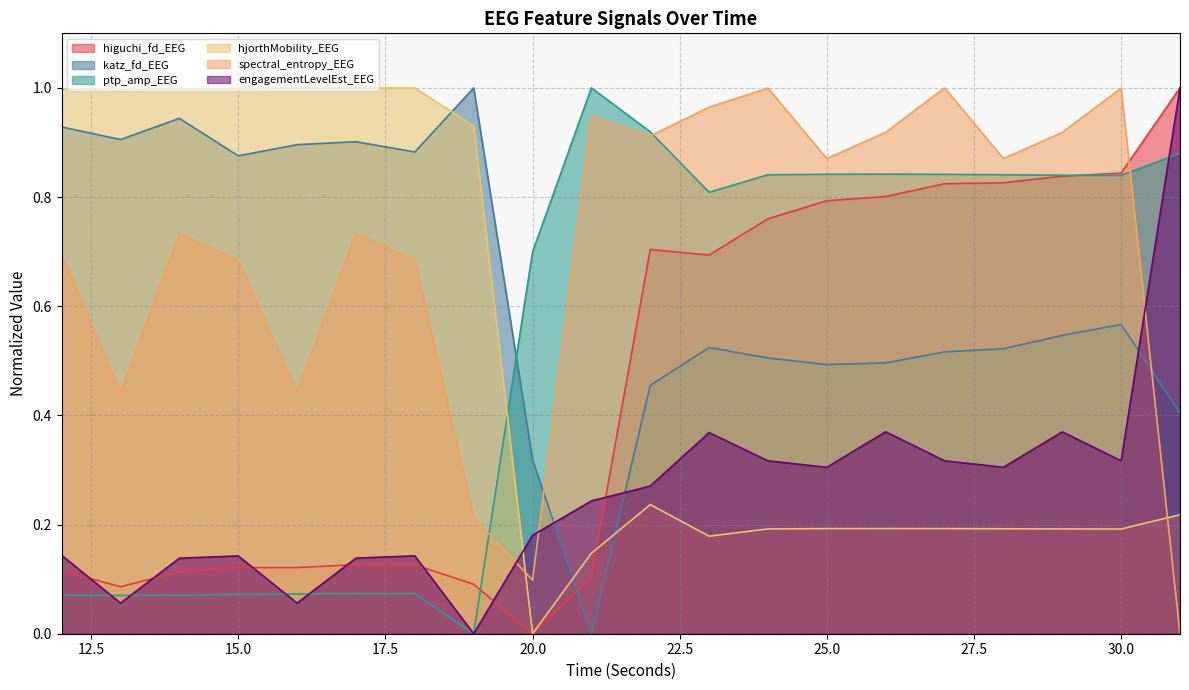

Which series ends up on top after the final intersection of hjorthMobility_EEG and higuchi_fd_EEG?

higuchi_fd_EEG